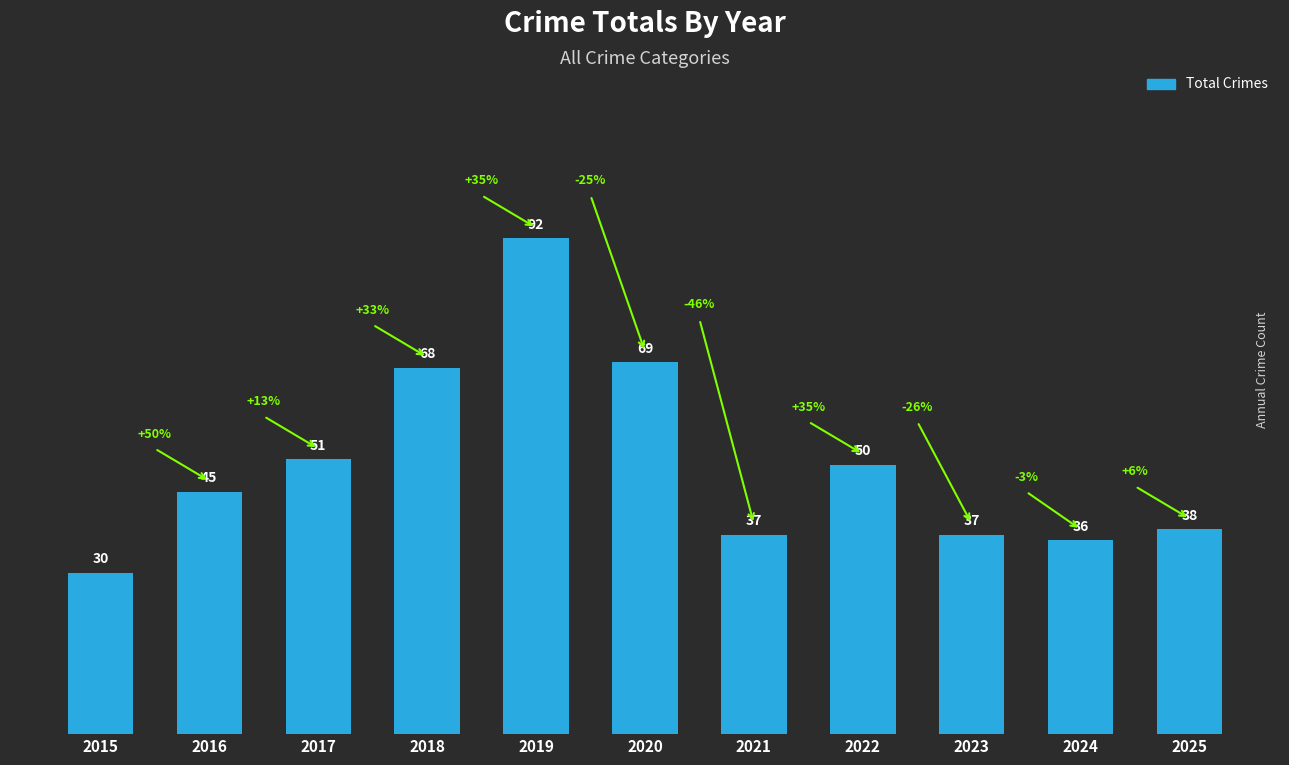

Reading left to right, list all the values displayed in this chart.

30	45	51	68	92	69	37	50	37	36	38